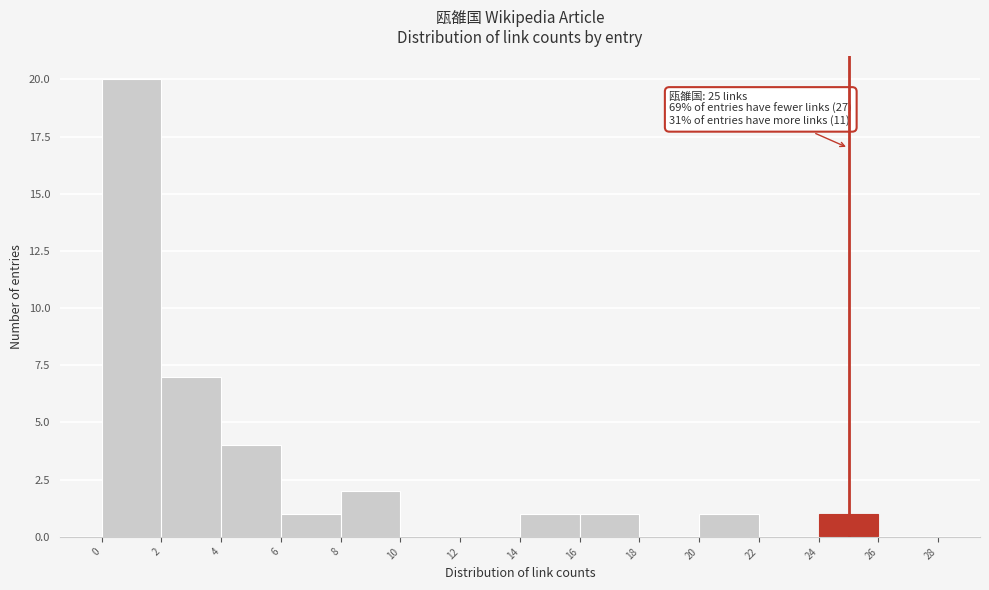

Over which range of the x-axis is the bar tallest?

0 to 2